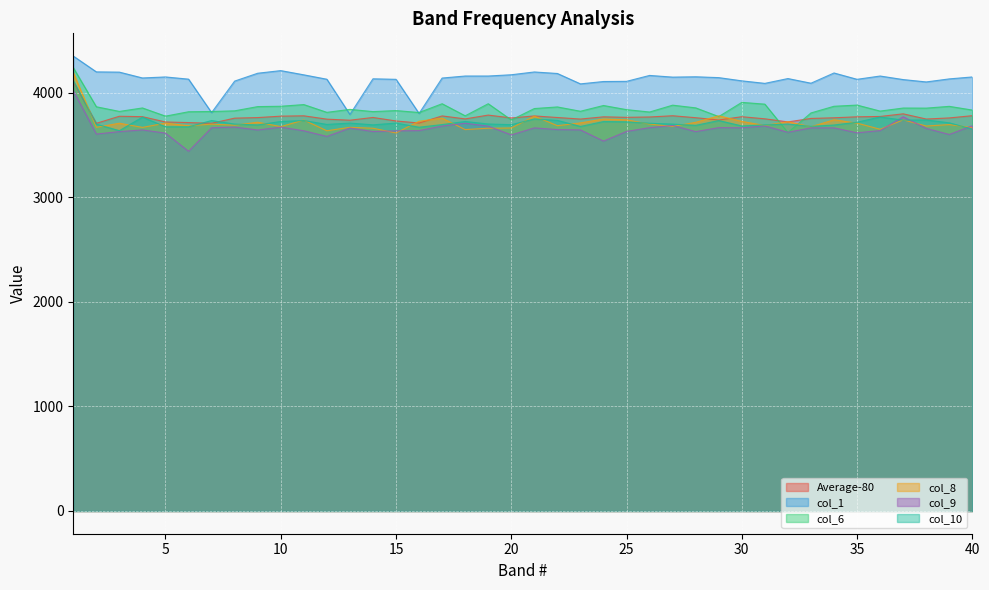

Between 31 and 34, which series saw the biggest shift?

col_1